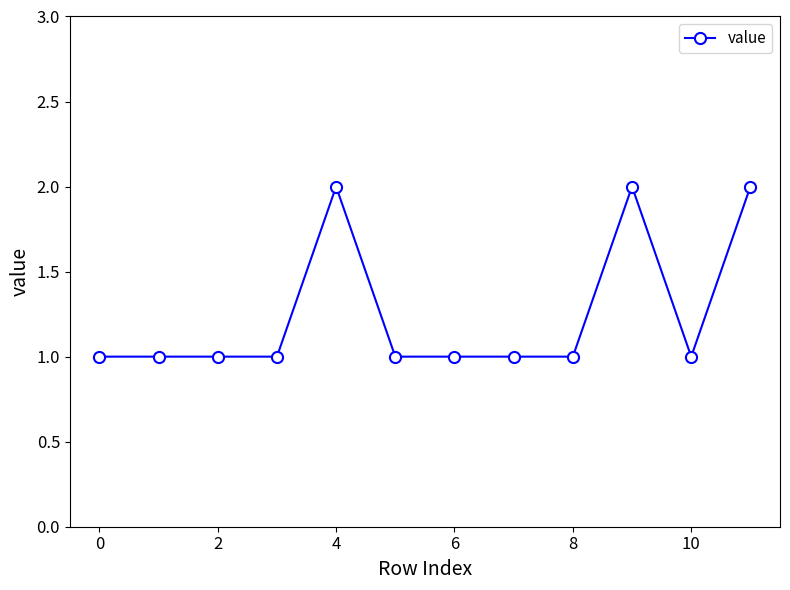

What is the value of the 7th point from the left?

1